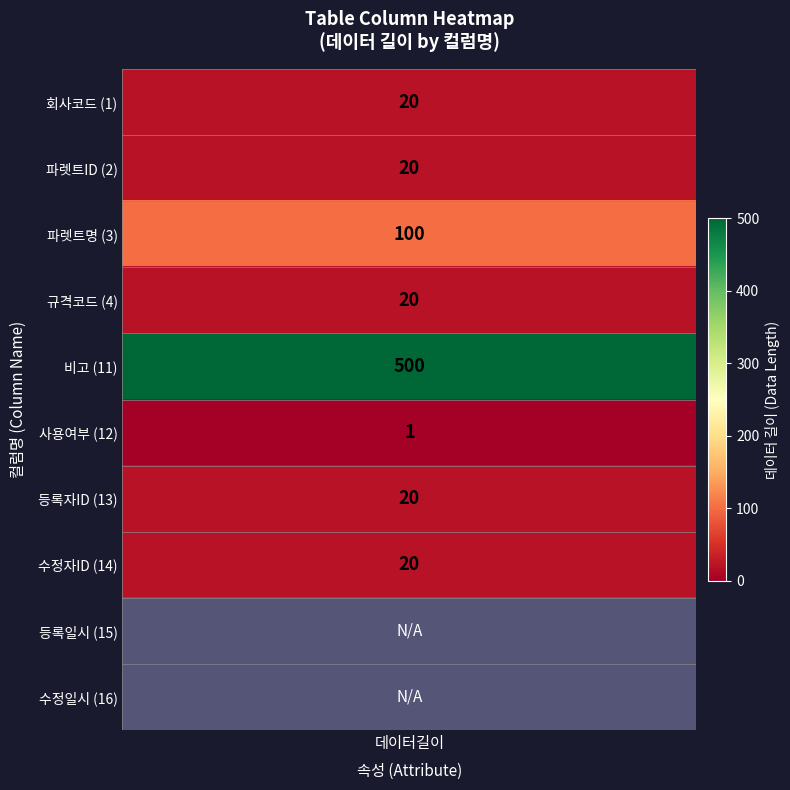

The value at 9 is 154. True or false?

False